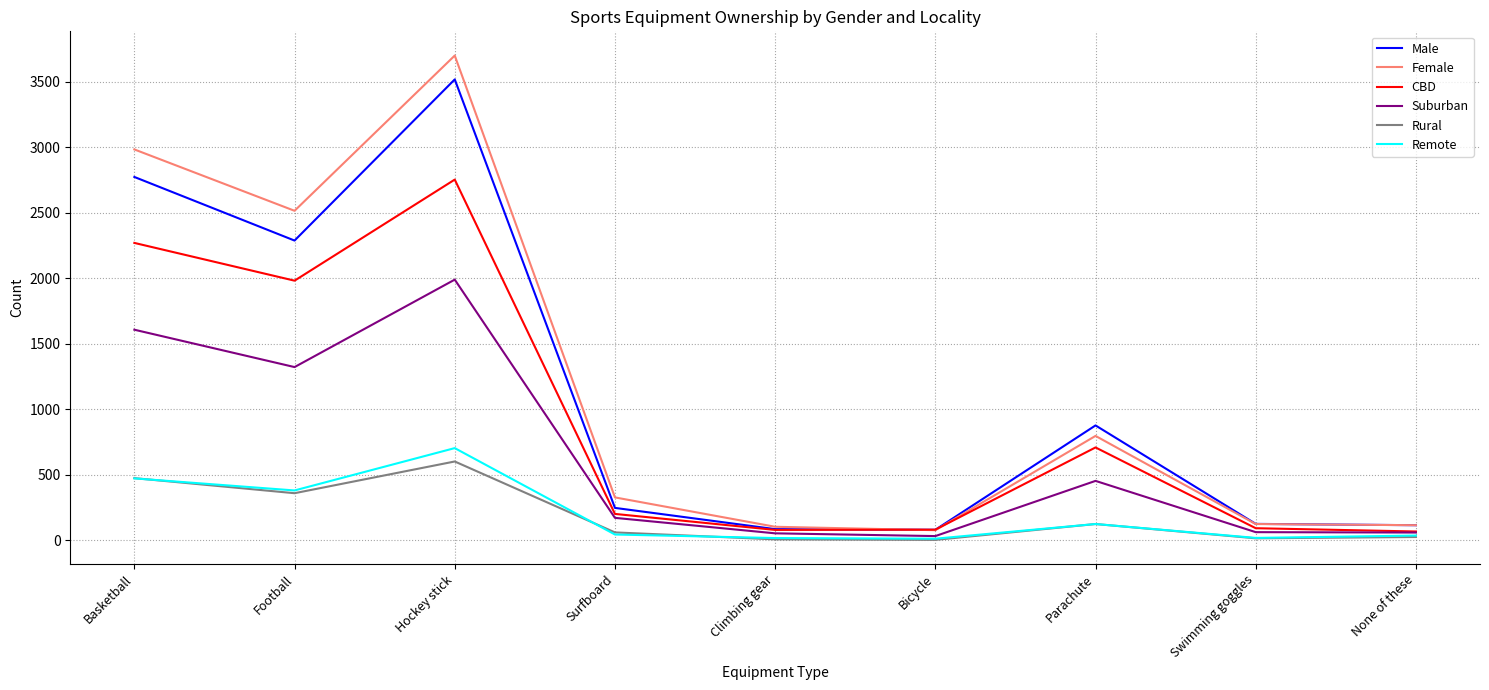

What is the minimum value for Female?

78